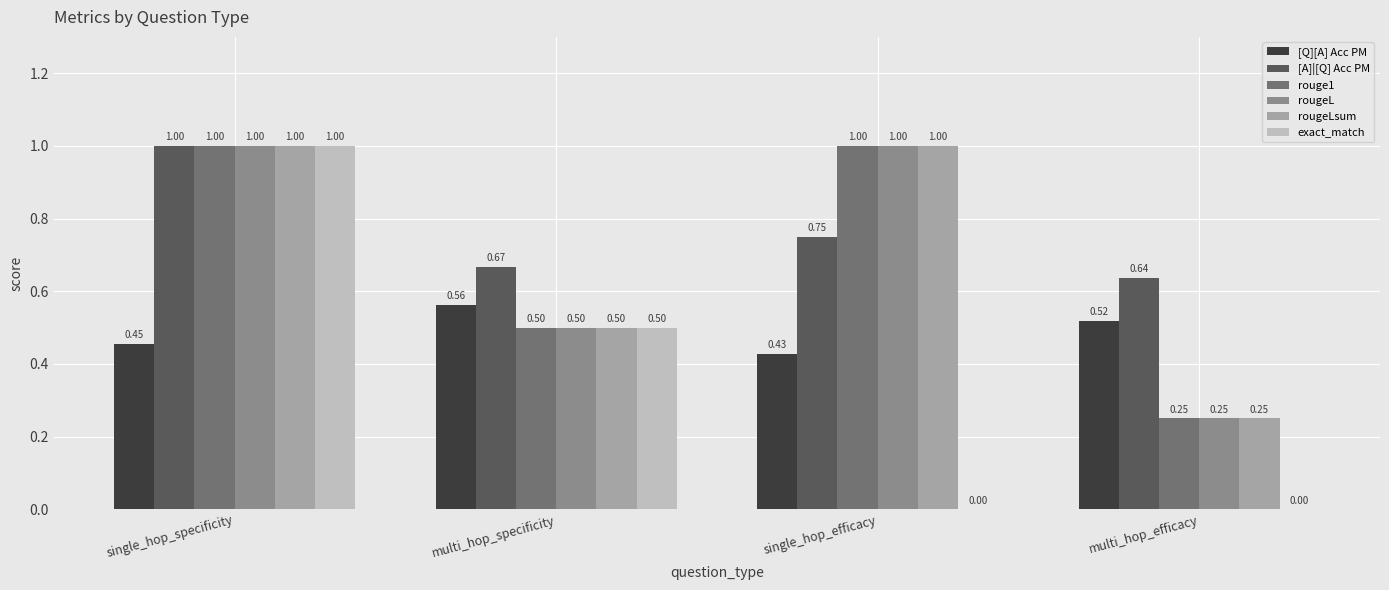

Is the value of exact_match at multi_hop_efficacy greater than the value of rougeLsum at multi_hop_specificity?

No